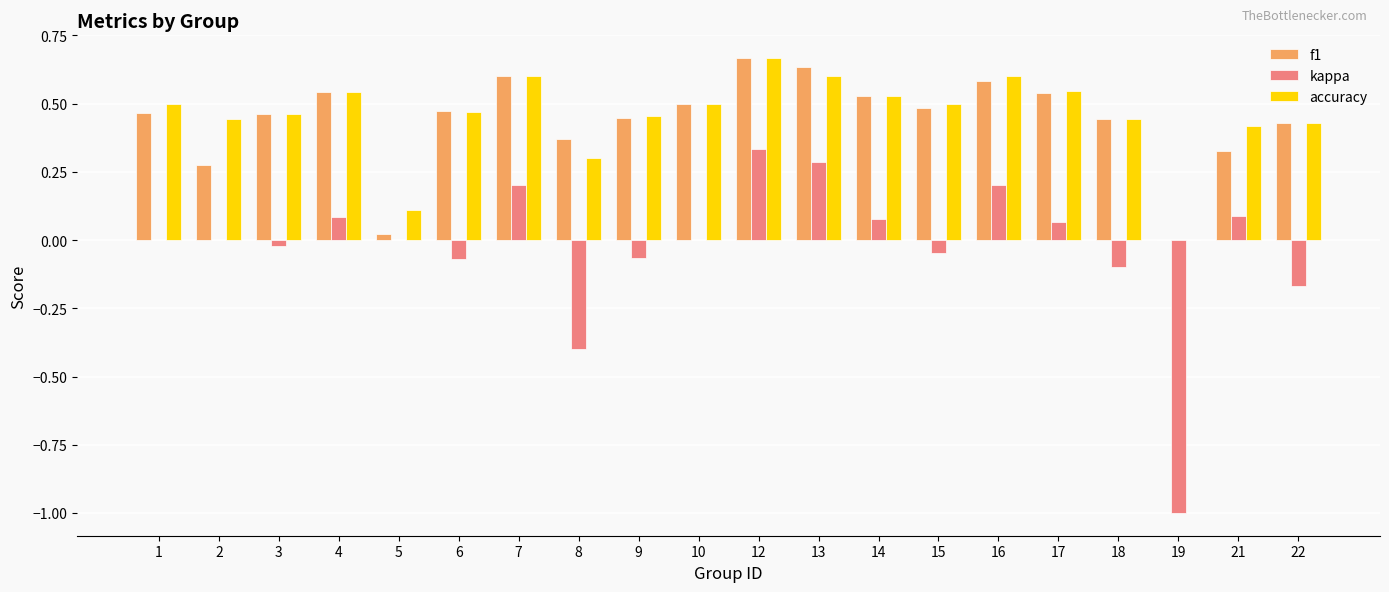

Which series changed the most between 7 and 14?

kappa